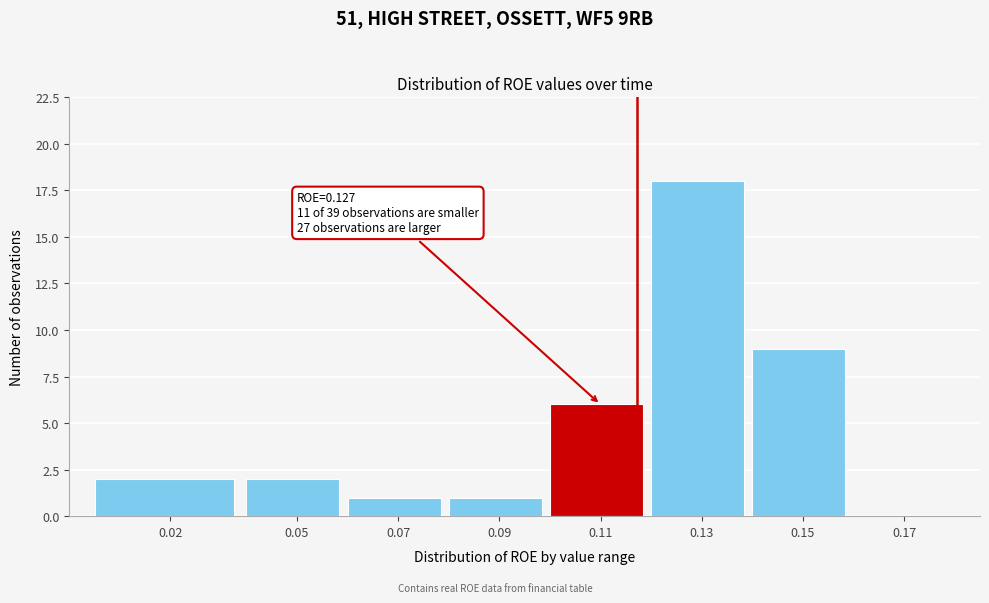

Reading left to right, extract all data points from this chart.

0.02=2	0.05=2	0.07=1	0.09=1	0.11=6	0.13=18	0.15=9	0.17=0